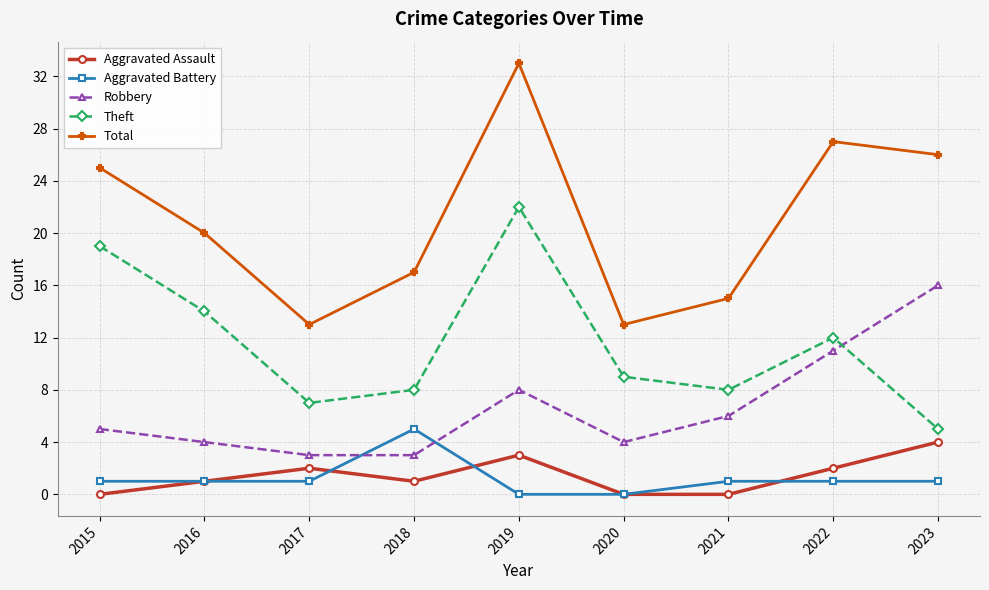

What is the approximate value of Theft at 2019, to the nearest 5?

20